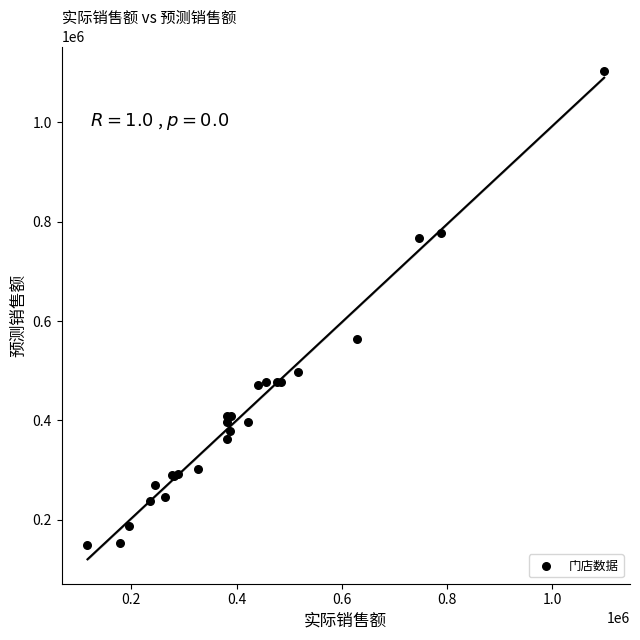

What Y value in the scatter plot is closest to 626894?

564619.4